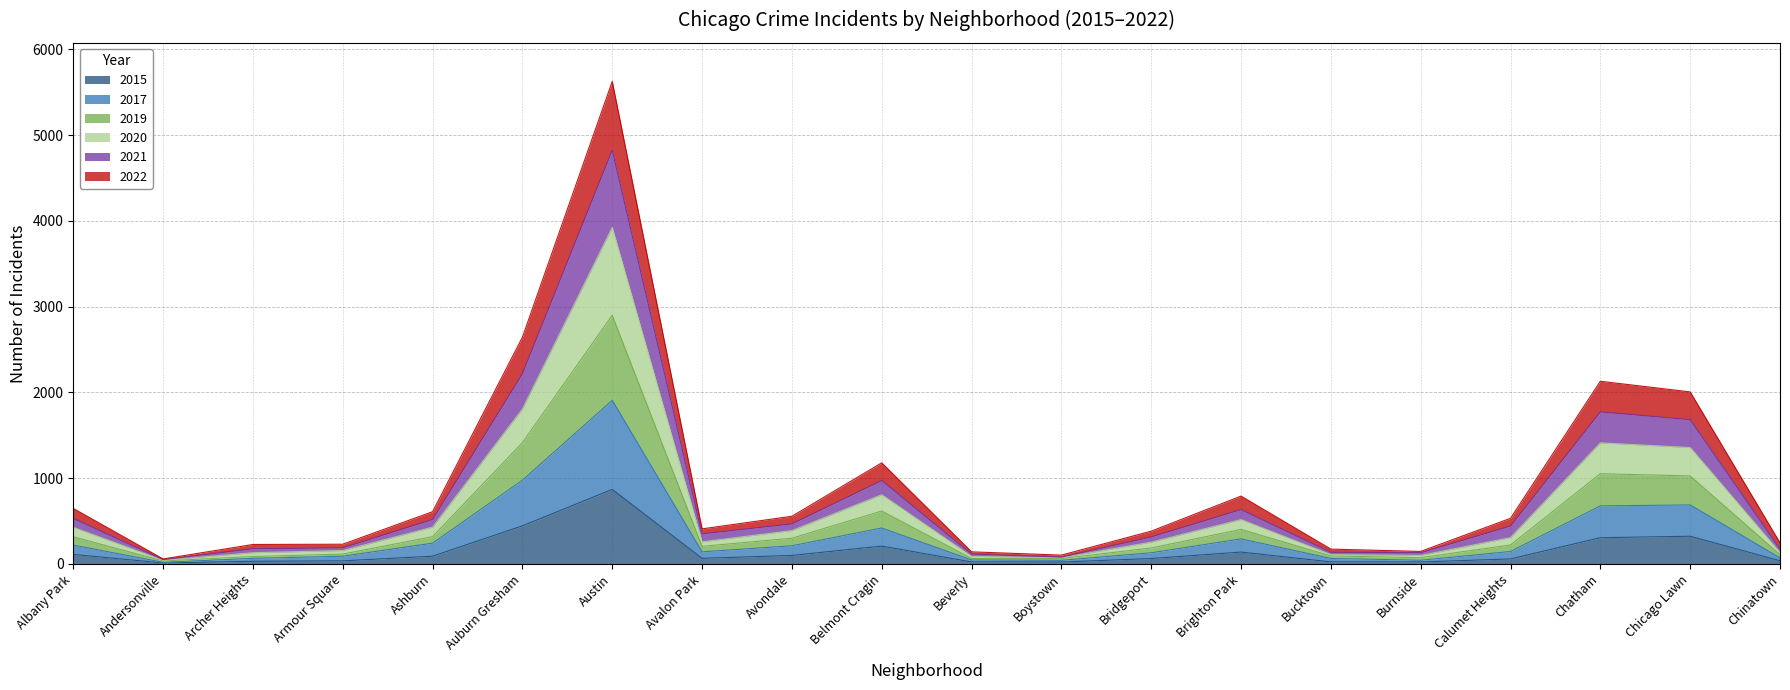

True or false: 2019 and 2015 cross at least once.

False